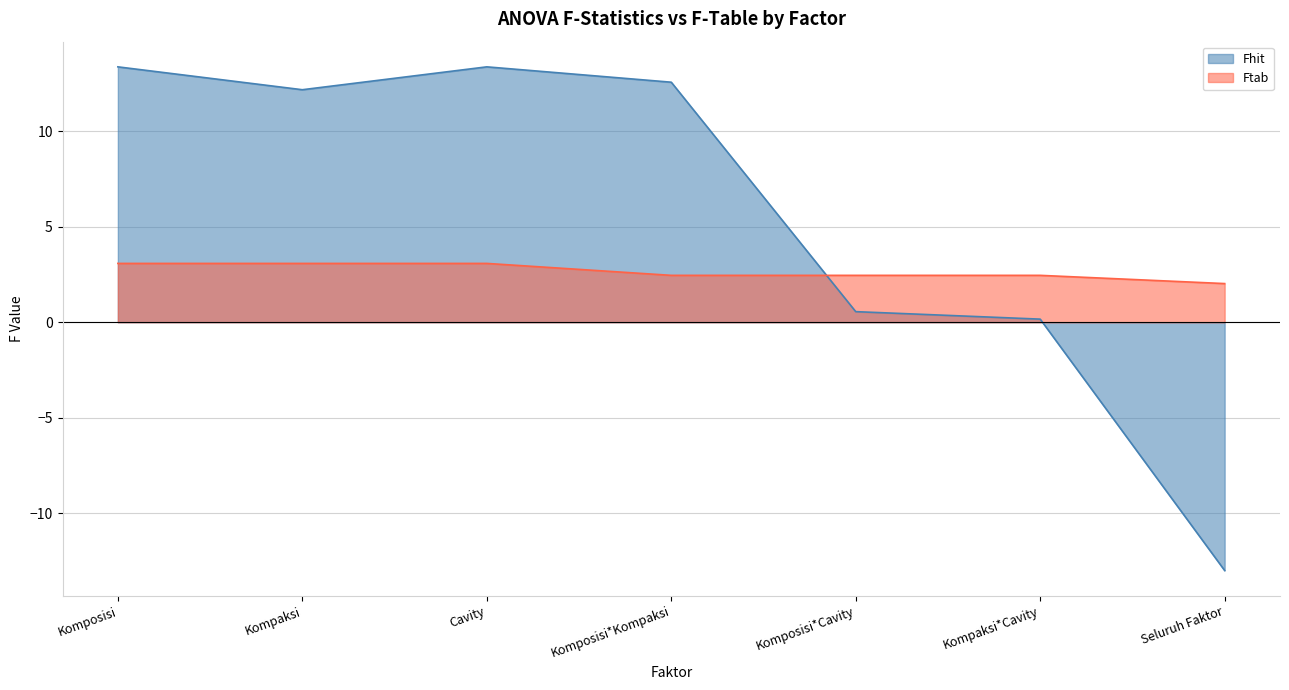

The value of Fhit at Komposisi is 8.9. True or false?

False